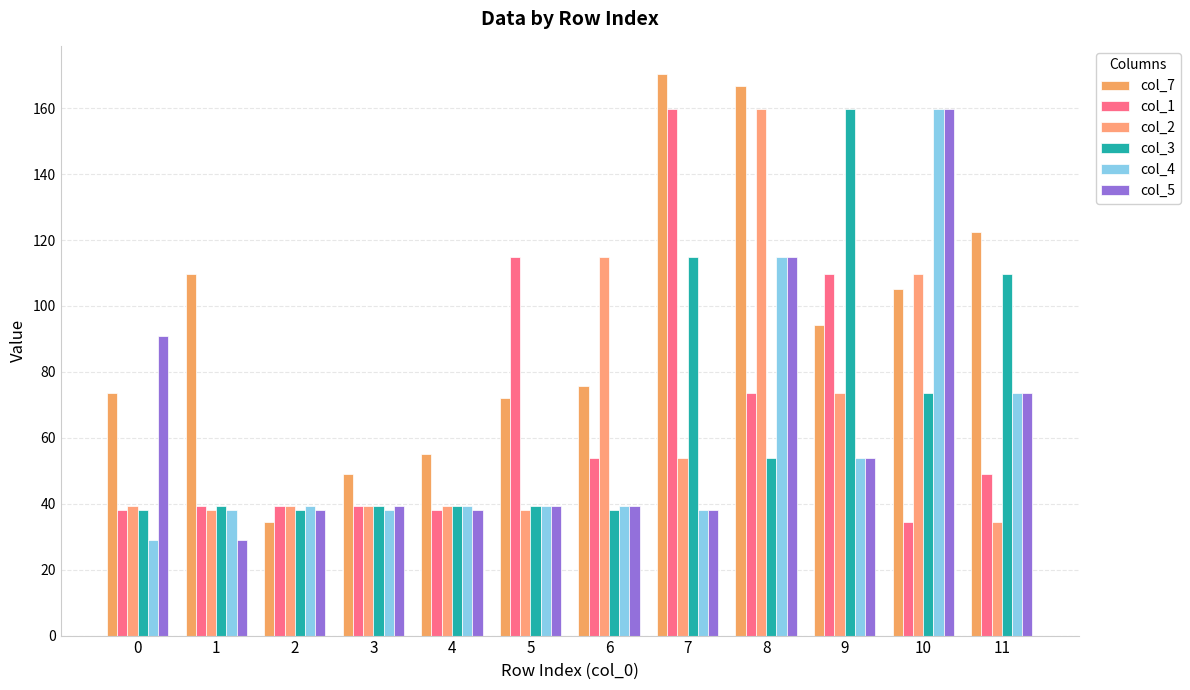

What is the value of the col_5 bar at the 2nd from the left?

29.0